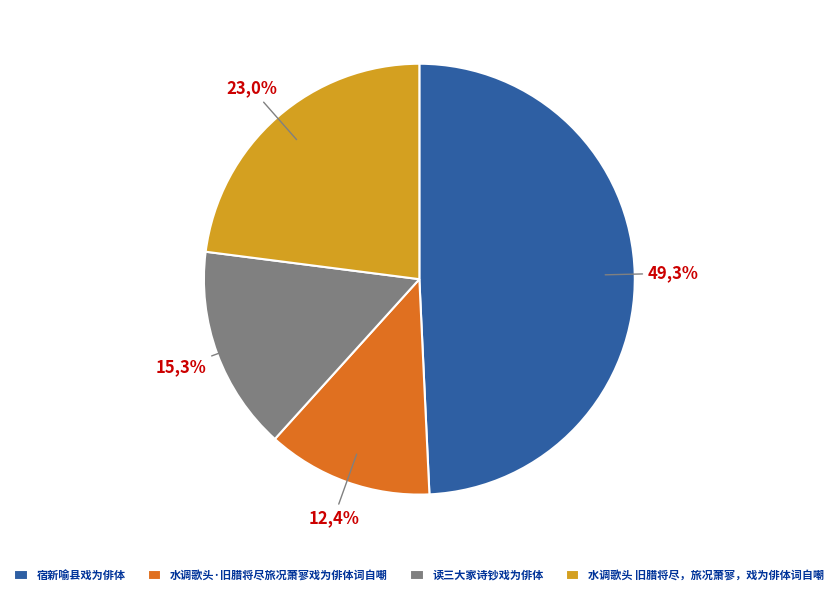

True or false: 宿新喻县戏为俳体 accounts for 49% of the total.

True